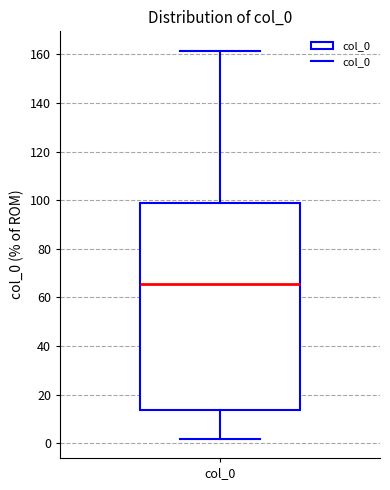

Read this box plot against the y-axis: the position of the median line, the range covered by the box, and the ends of both whiskers. The values are not printed on the chart, so give them approximately, as read against the axis.

median 66, box 14 to 98, whiskers 2 to 162